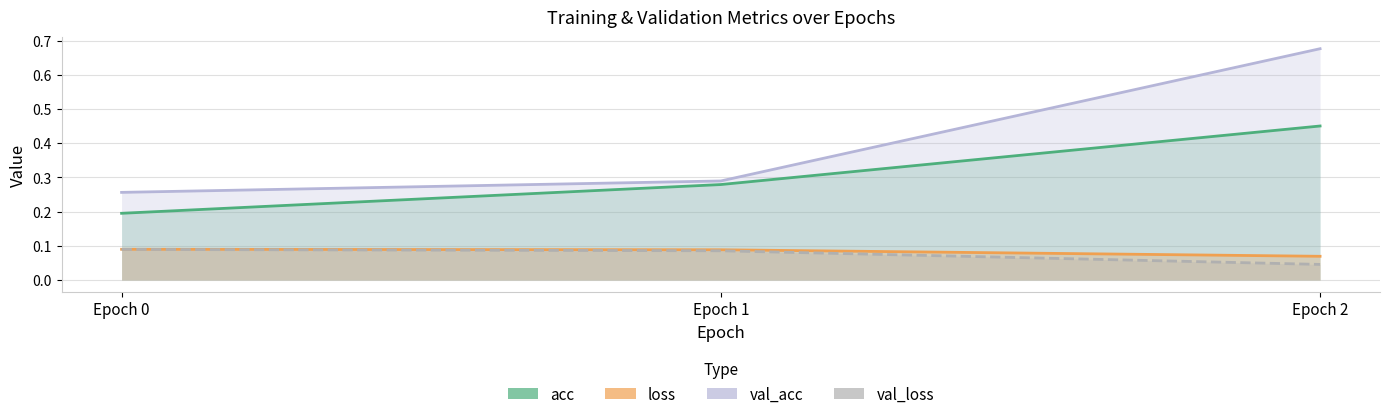

Which series has the largest total across all categories?

val_acc